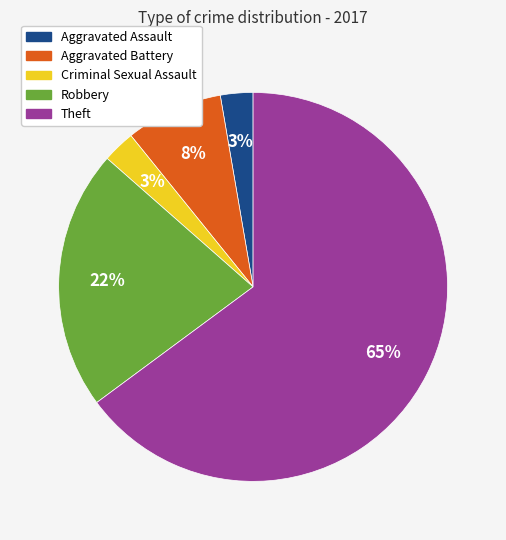

To the nearest percent, what is the average slice percentage?

20%